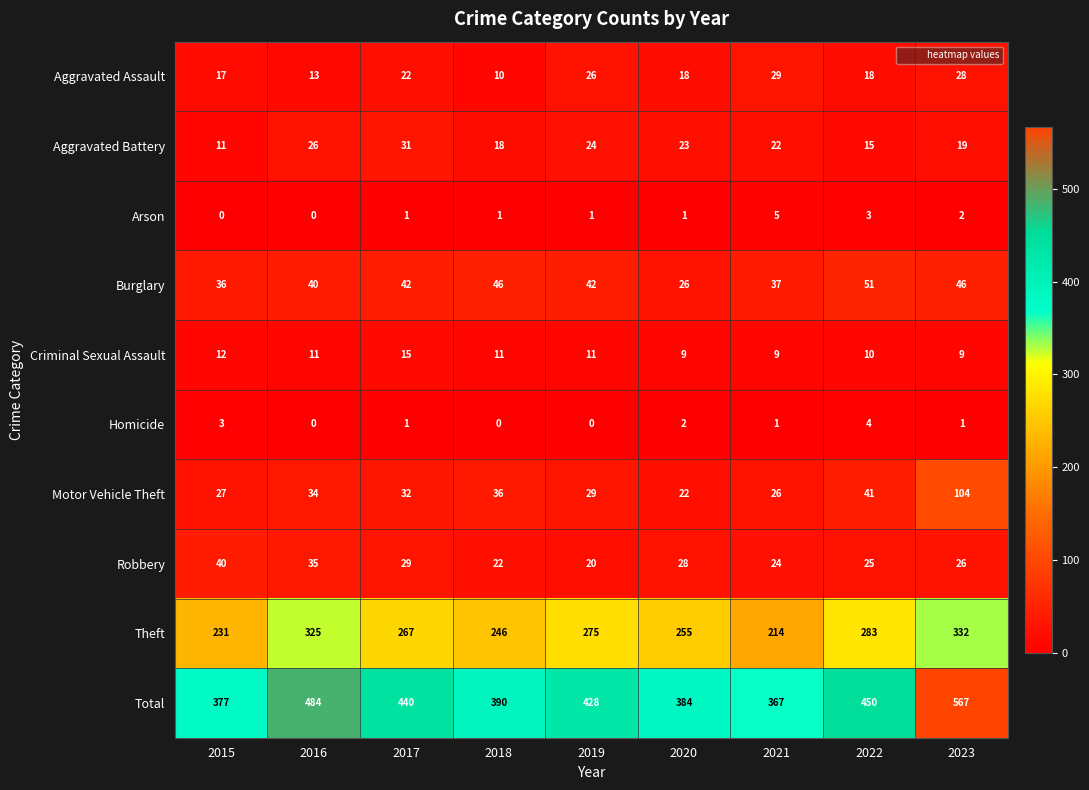

True or false: Theft has a value of 332 at 2023.

True